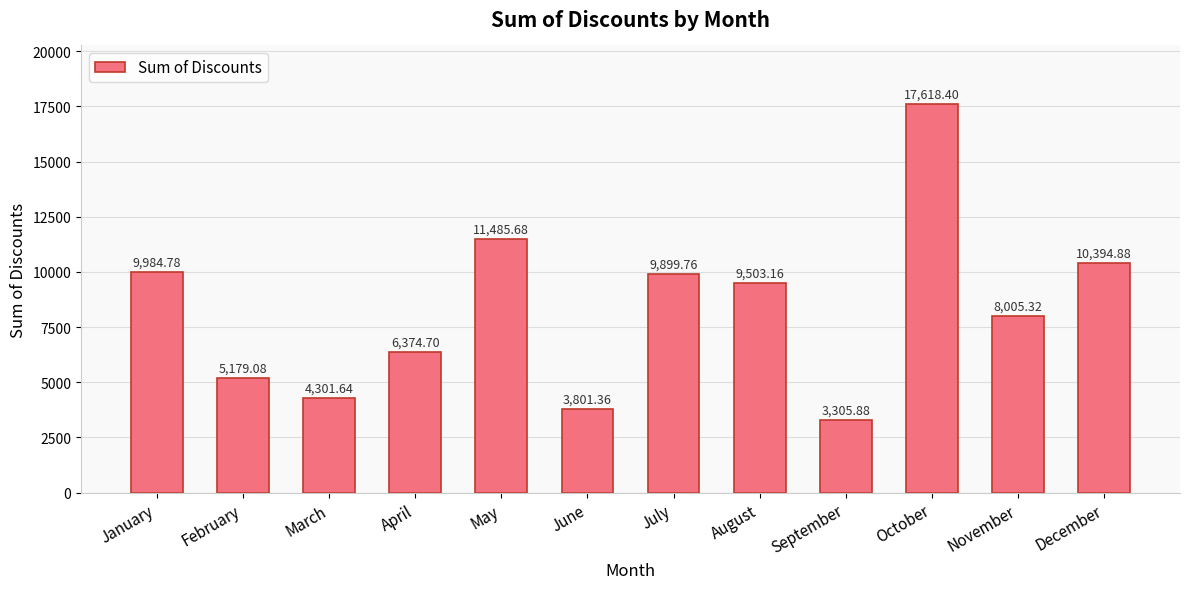

What is the difference between the values at May and March?

7184.0